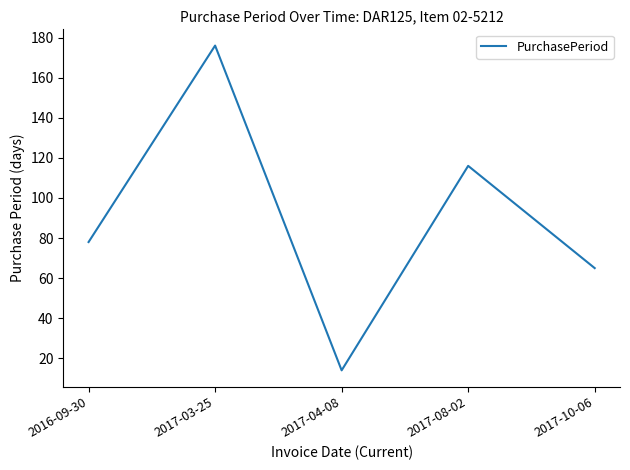

What position from the left is 2017-10-06?

5